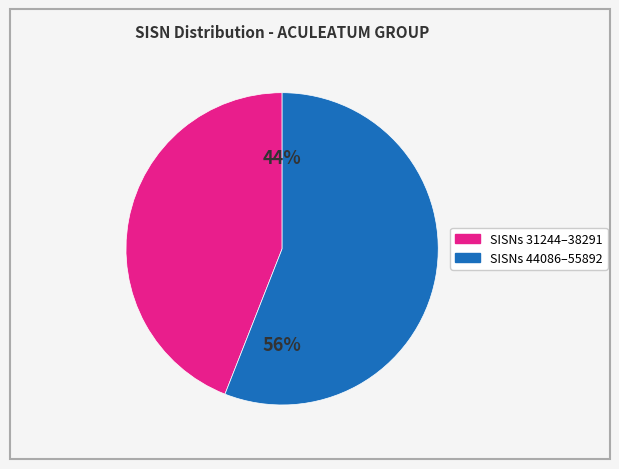

Does any single category account for the majority?

Yes